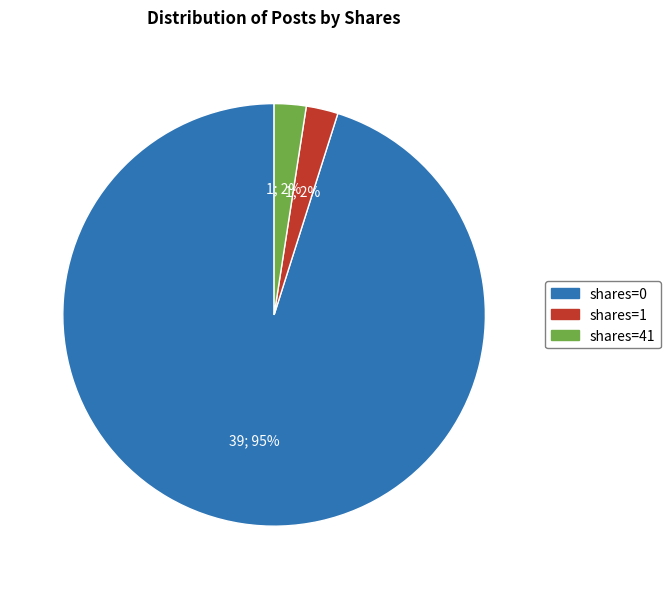

Which category has the biggest portion of the pie?

shares=0